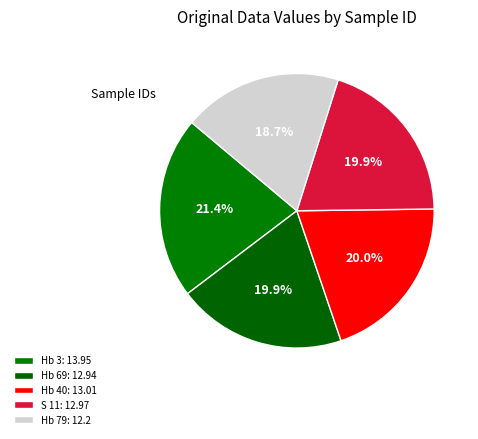

Which slice is the largest?

Hb 3